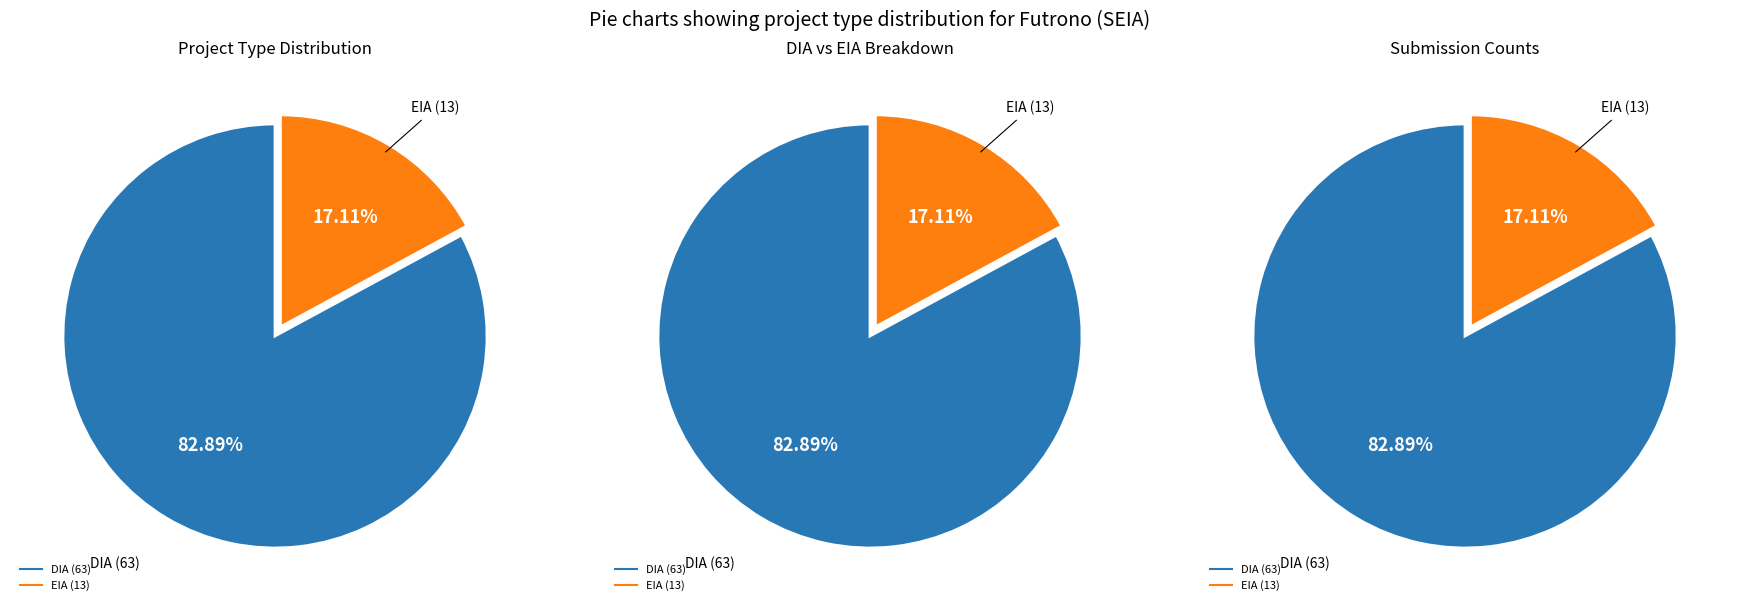

How many slices are in this pie chart?

2